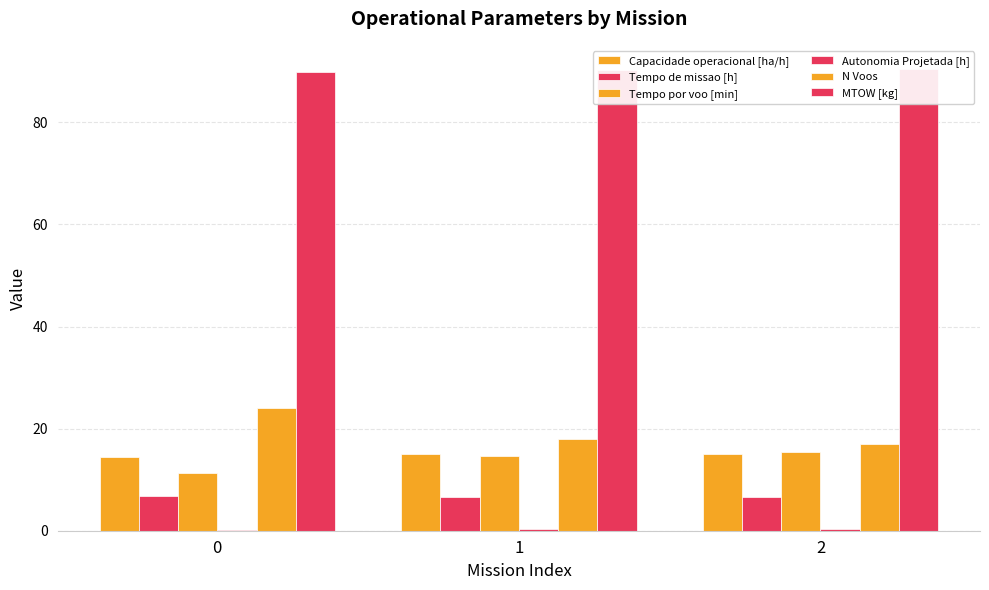

At 1, list the series in order from smallest to largest.

Autonomia Projetada [h], Tempo de missao [h], Tempo por voo [min], Capacidade operacional [ha/h], N Voos, MTOW [kg]